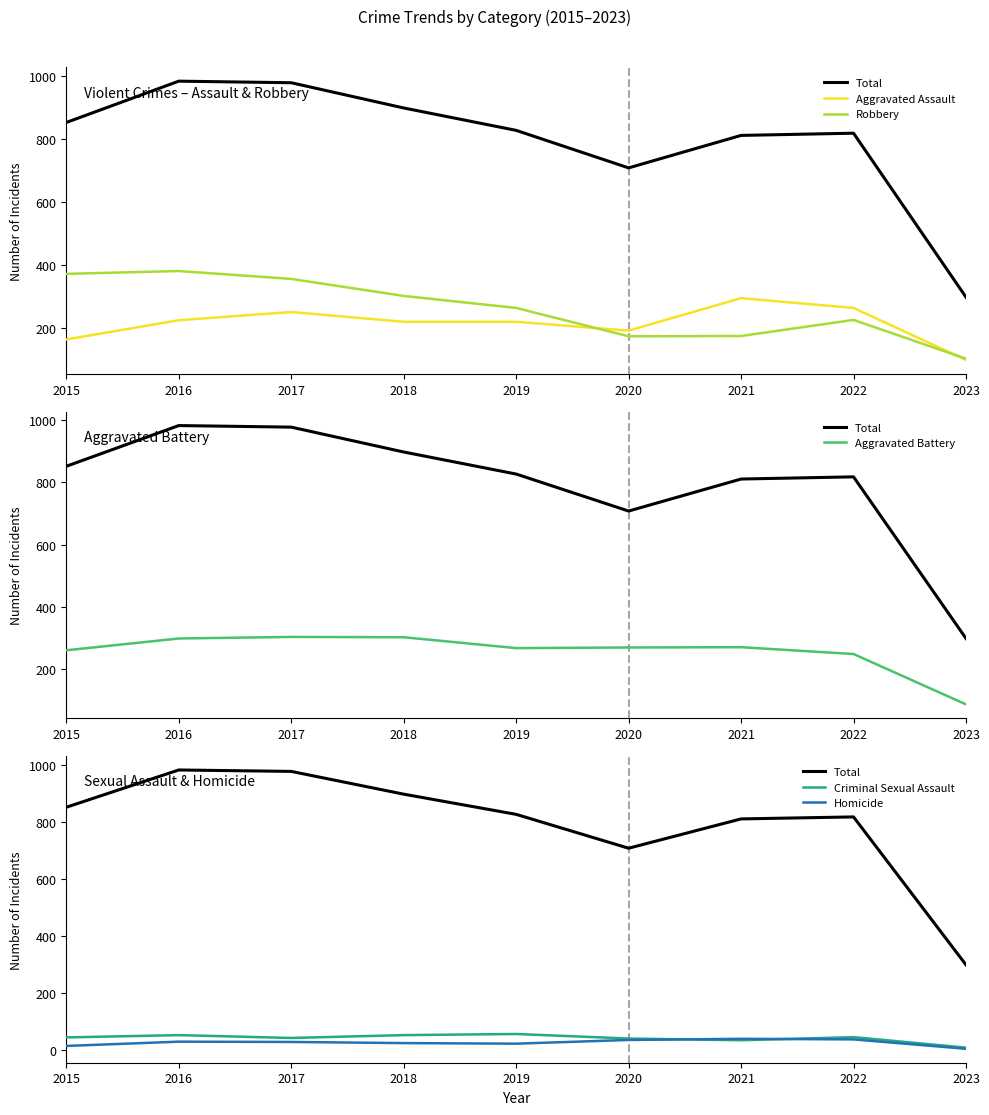

True or false: Aggravated Assault has a value of 220 at 2018.

True